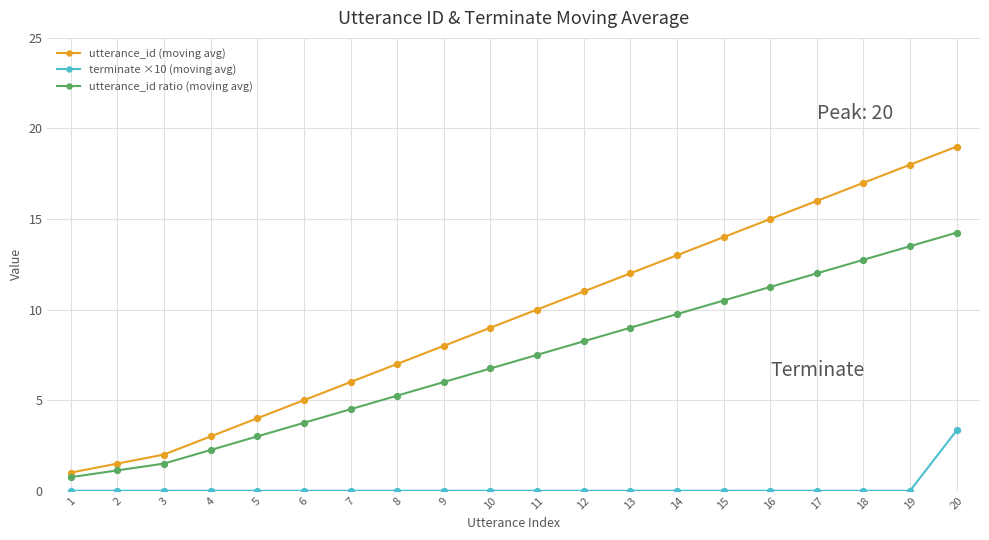

What is the total value across all series at 10?

15.8